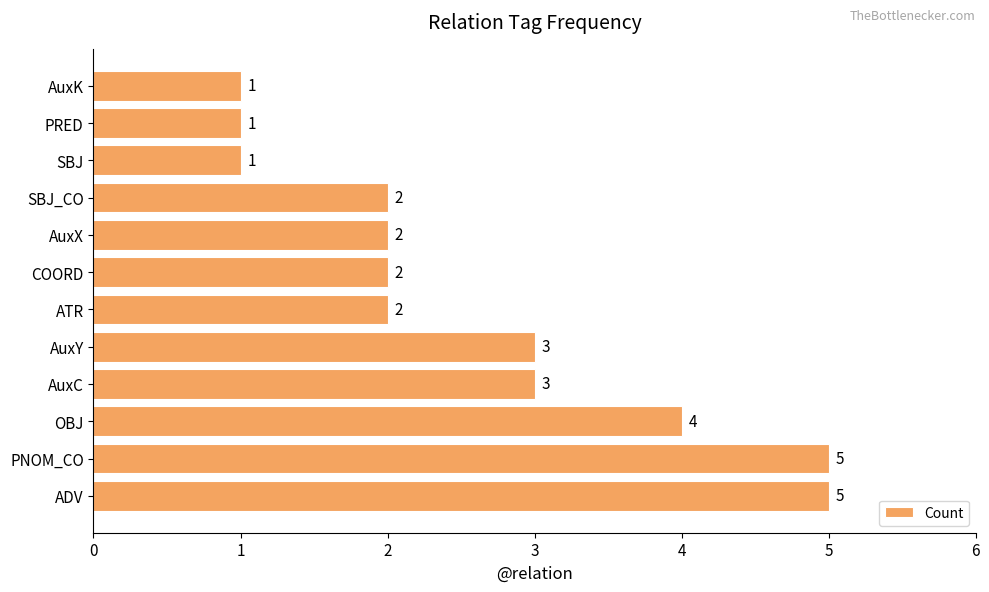

Between ATR and PRED, which is larger?

ATR